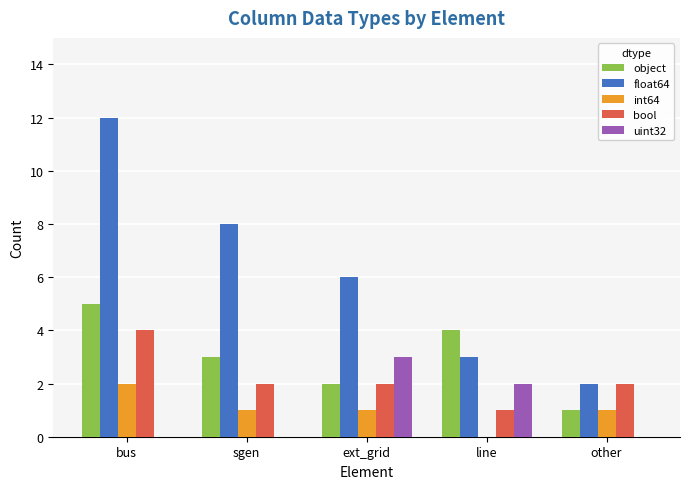

How many positive values does the int64 series have?

4